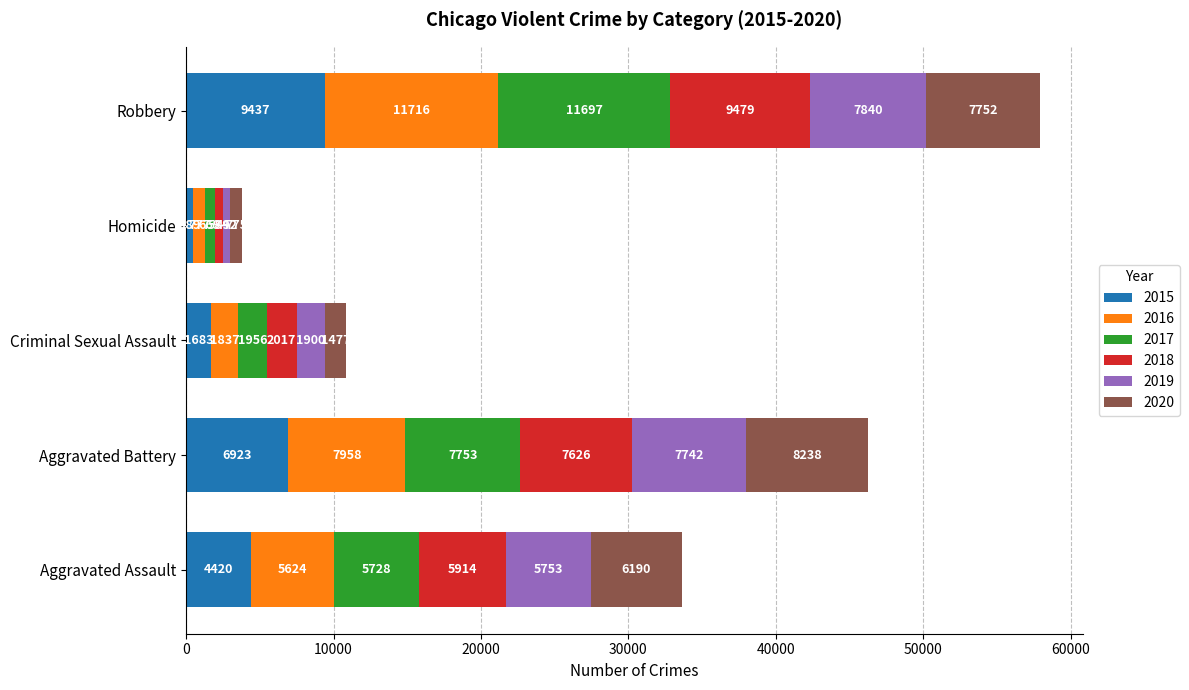

What is the difference between the 2015 values at Aggravated Assault and Robbery?

5017